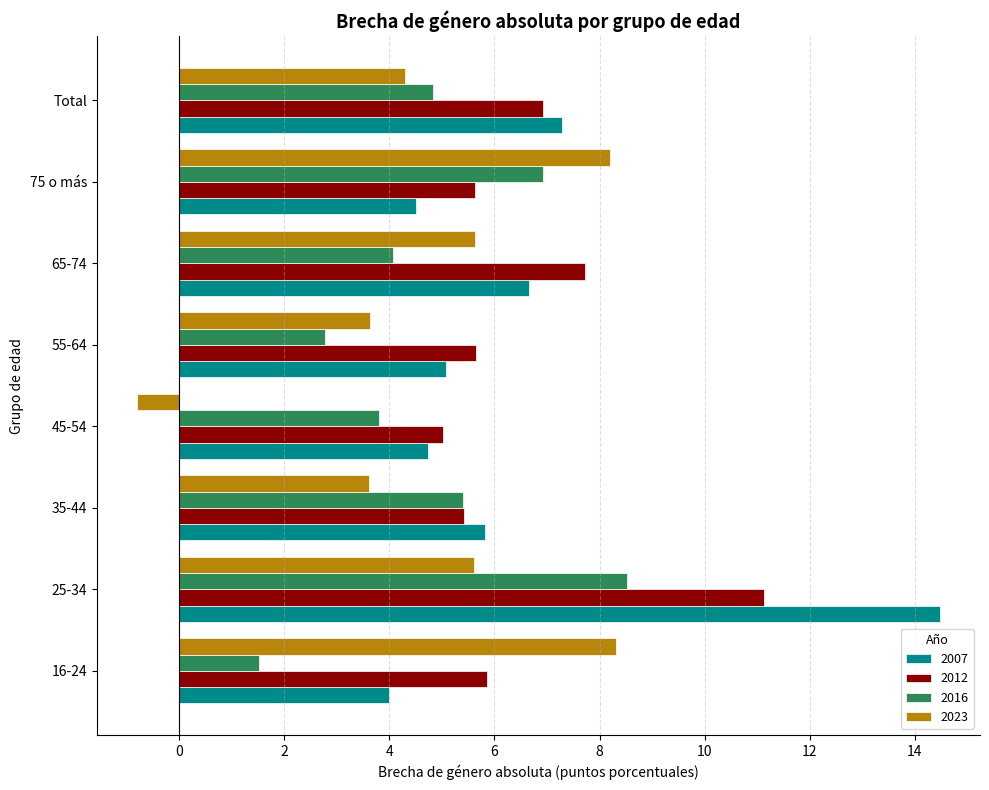

What is the maximum value shown in the chart?

14.5